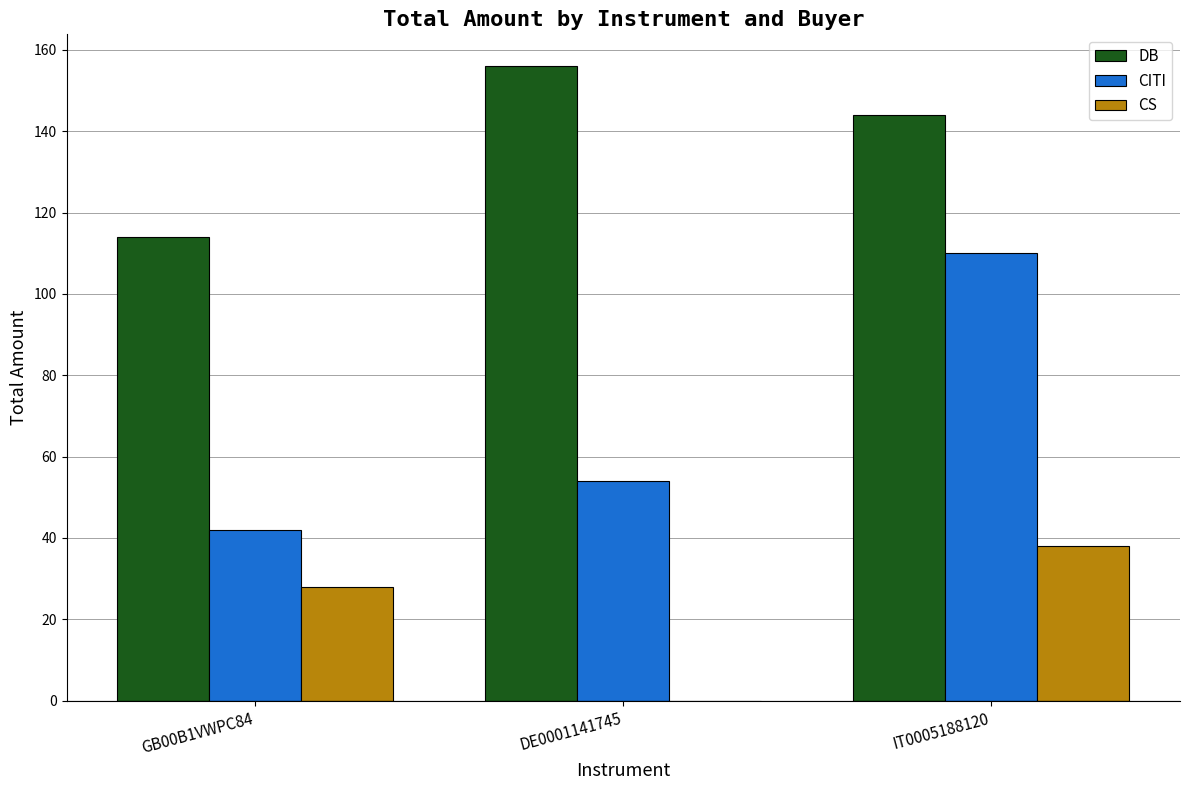

What is the sum of all DB values?

414